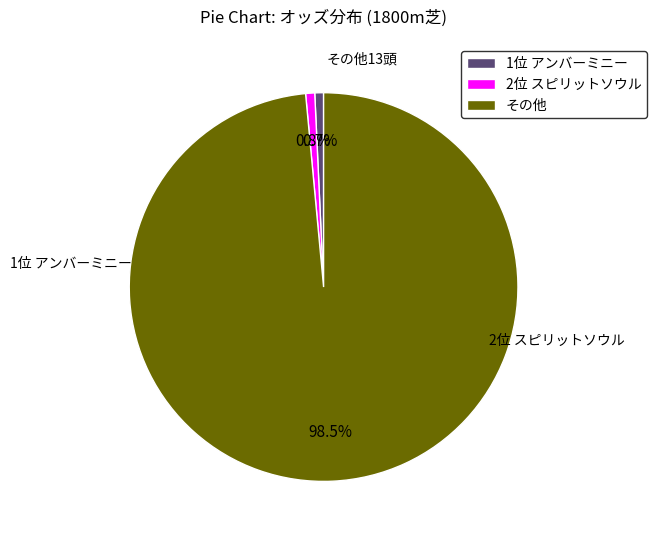

Does any single category account for the majority?

Yes